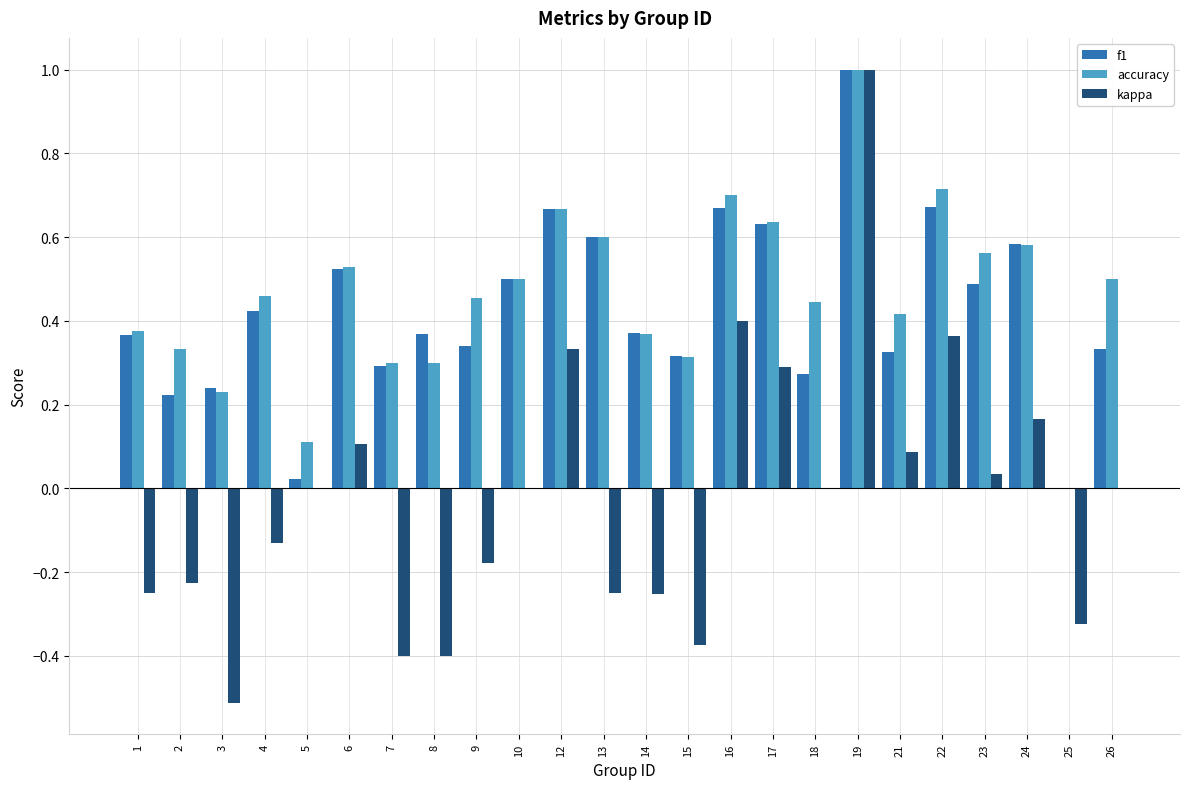

The value of kappa at 21 is 0.1. True or false?

True